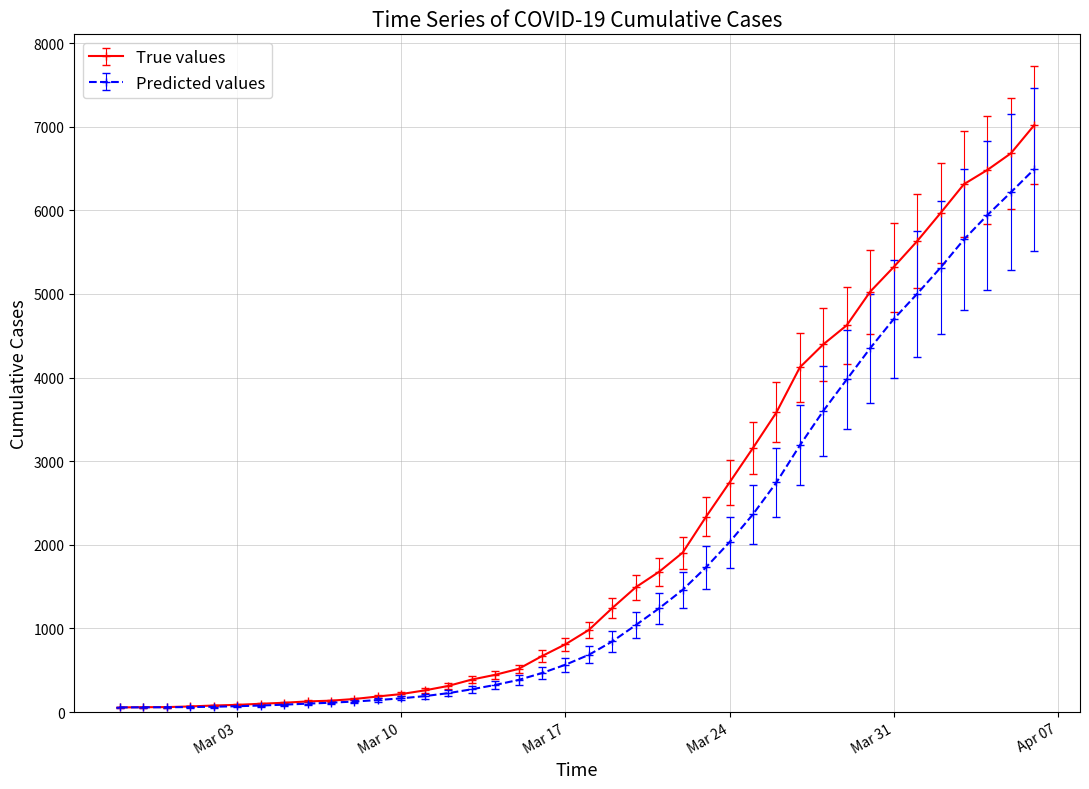

Which series has the largest total across all categories?

True values